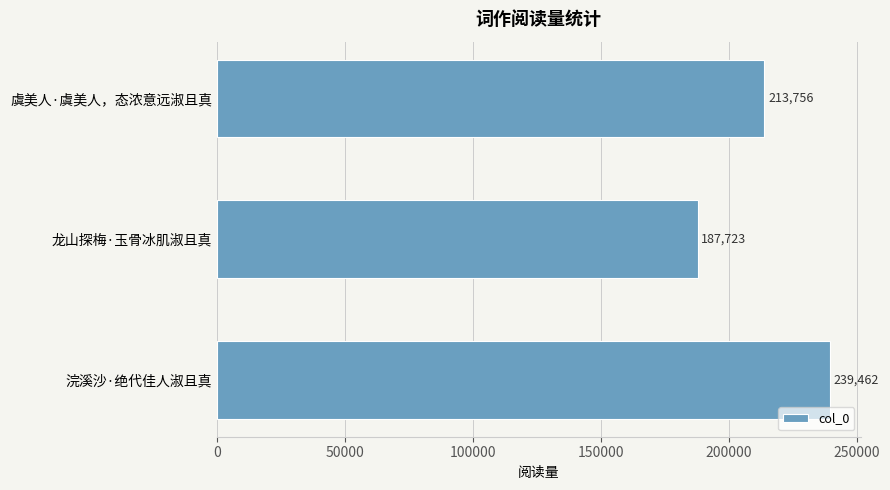

How many bars are there in total?

3